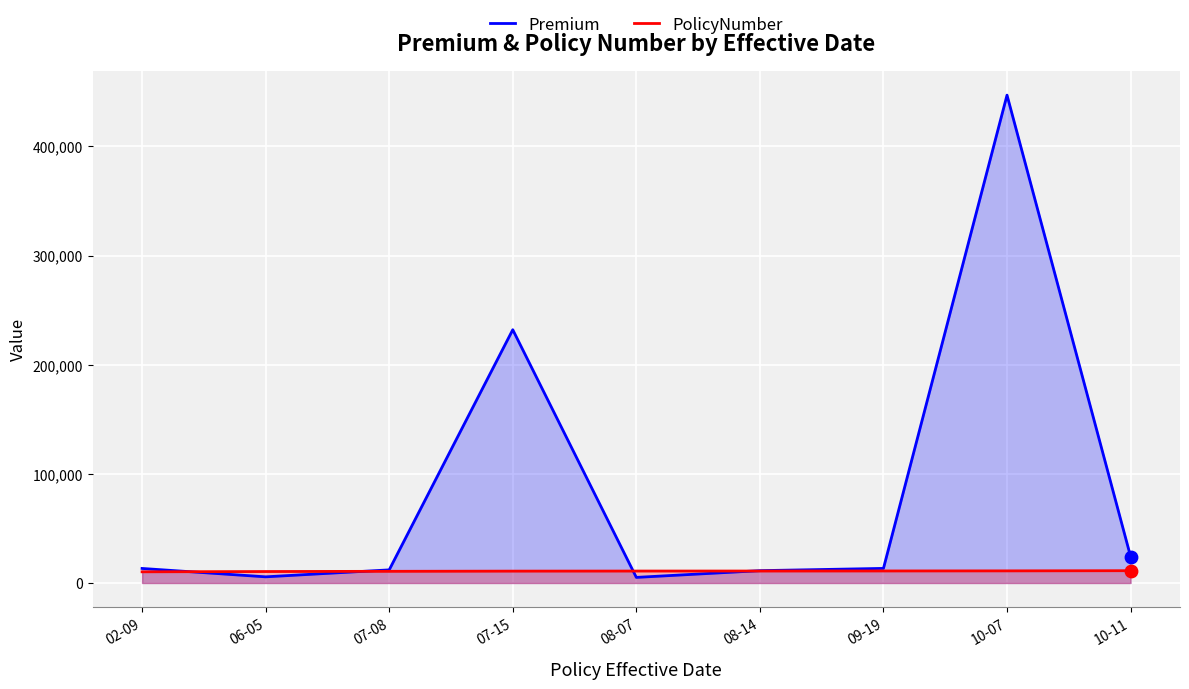

Which series has the largest total across all categories?

Premium